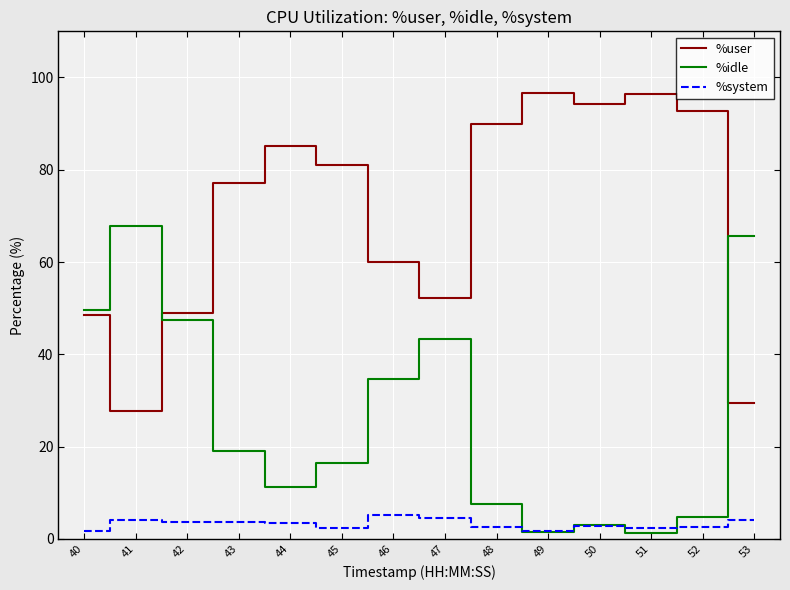

Which series has the largest total across all categories?

%user